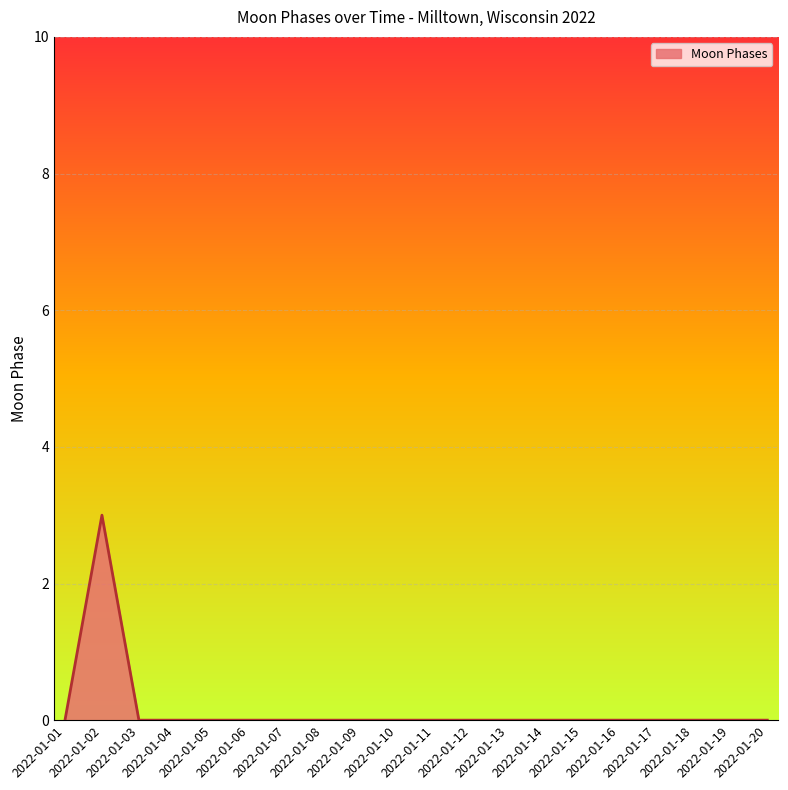

What is the maximum value shown in the chart?

3